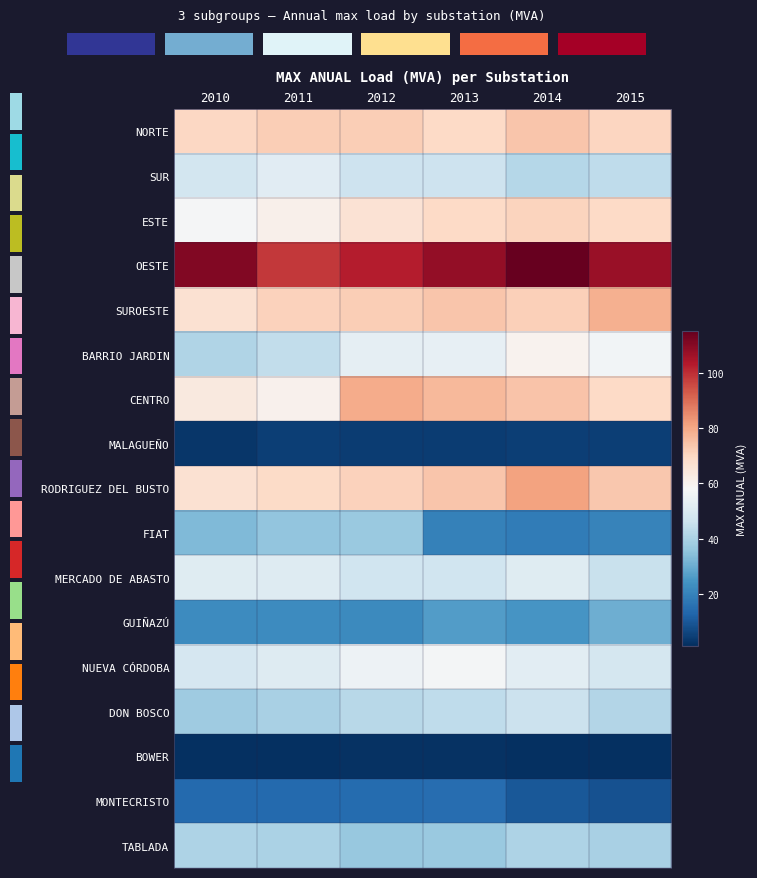

At which category is the sum across all series the highest?

2014